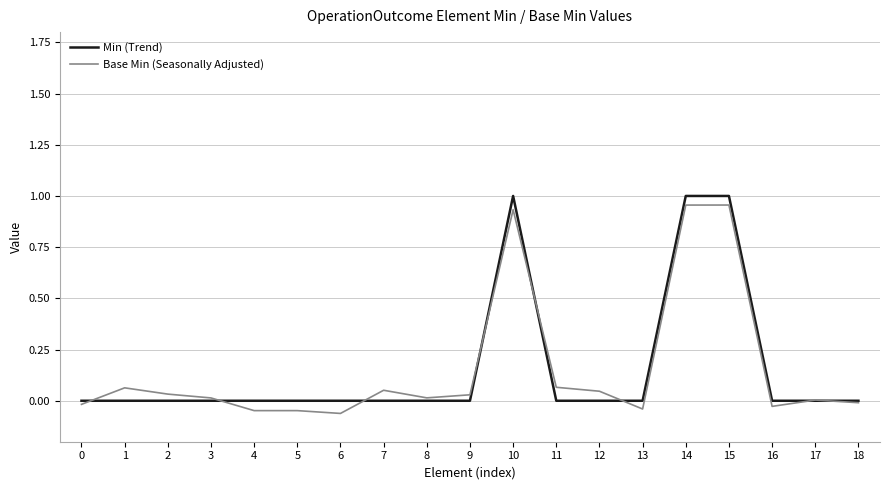

List the series in order of their peak value, highest first.

Min (Trend), Base Min (Seasonally Adjusted)